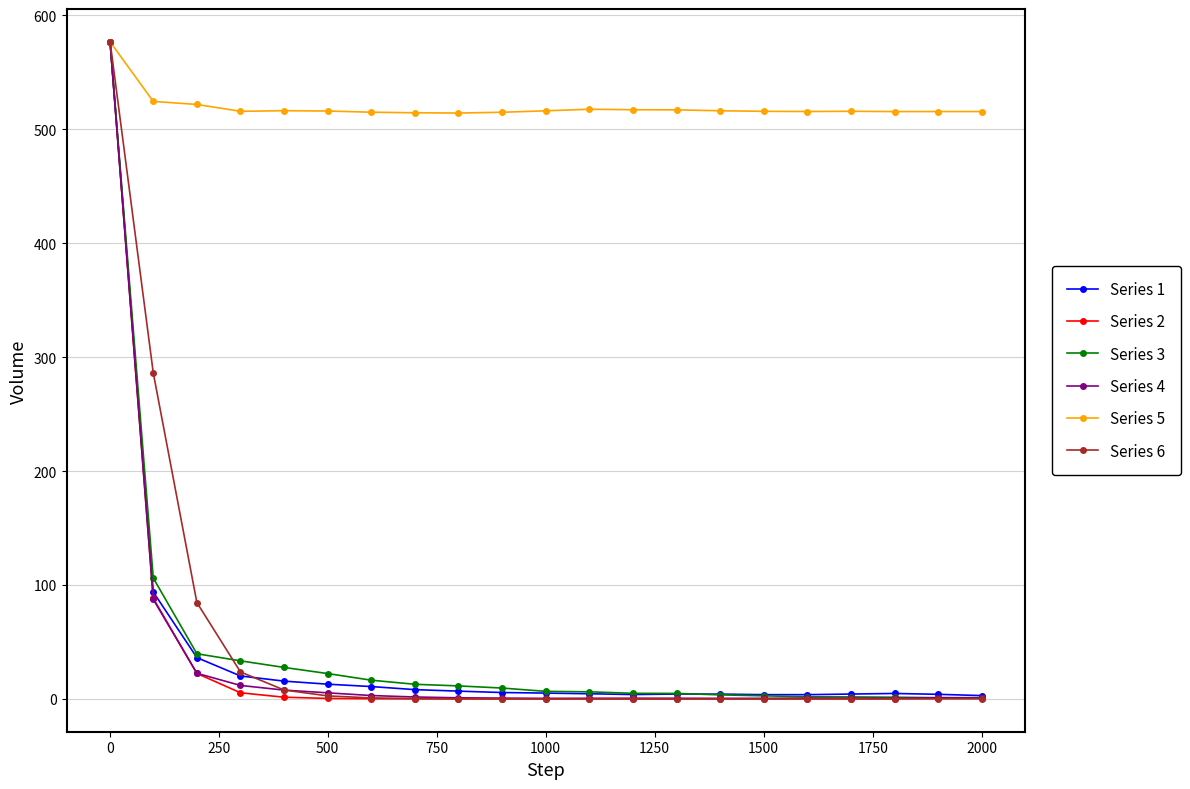

What is the maximum value shown in the chart?

576.8